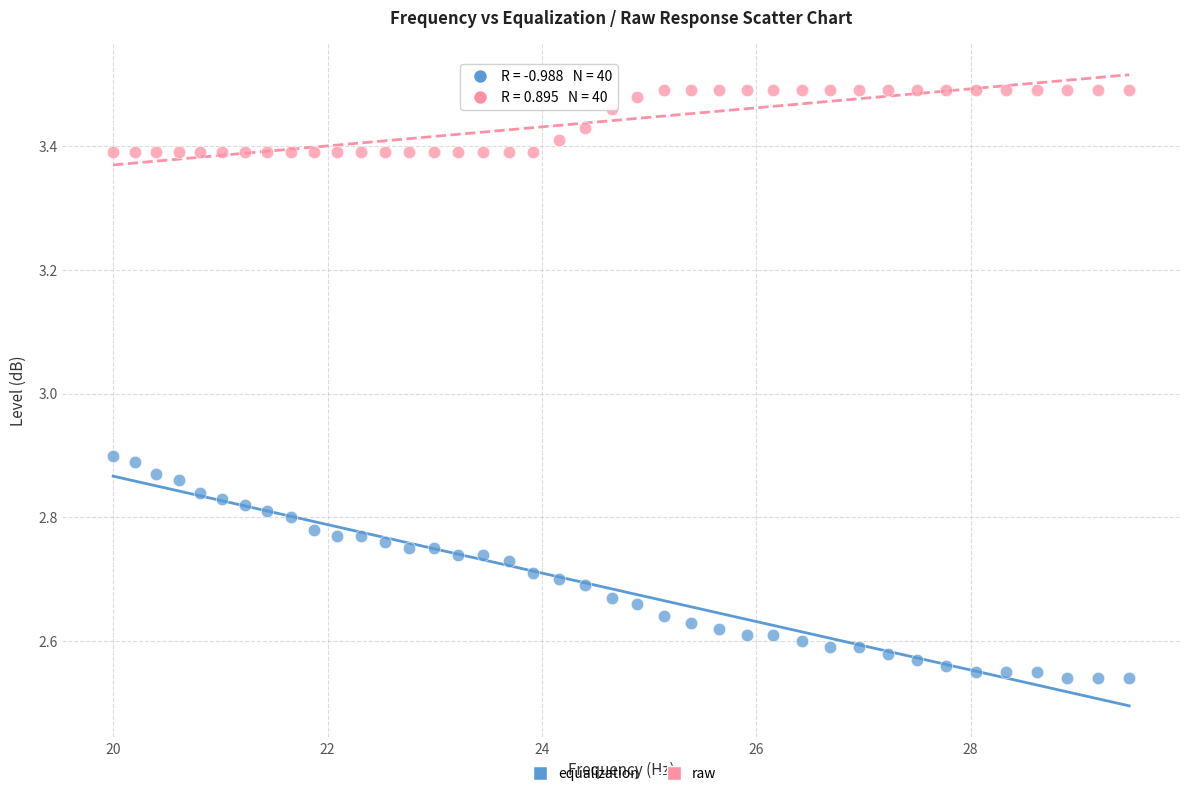

Which series reaches the maximum Y coordinate?

raw